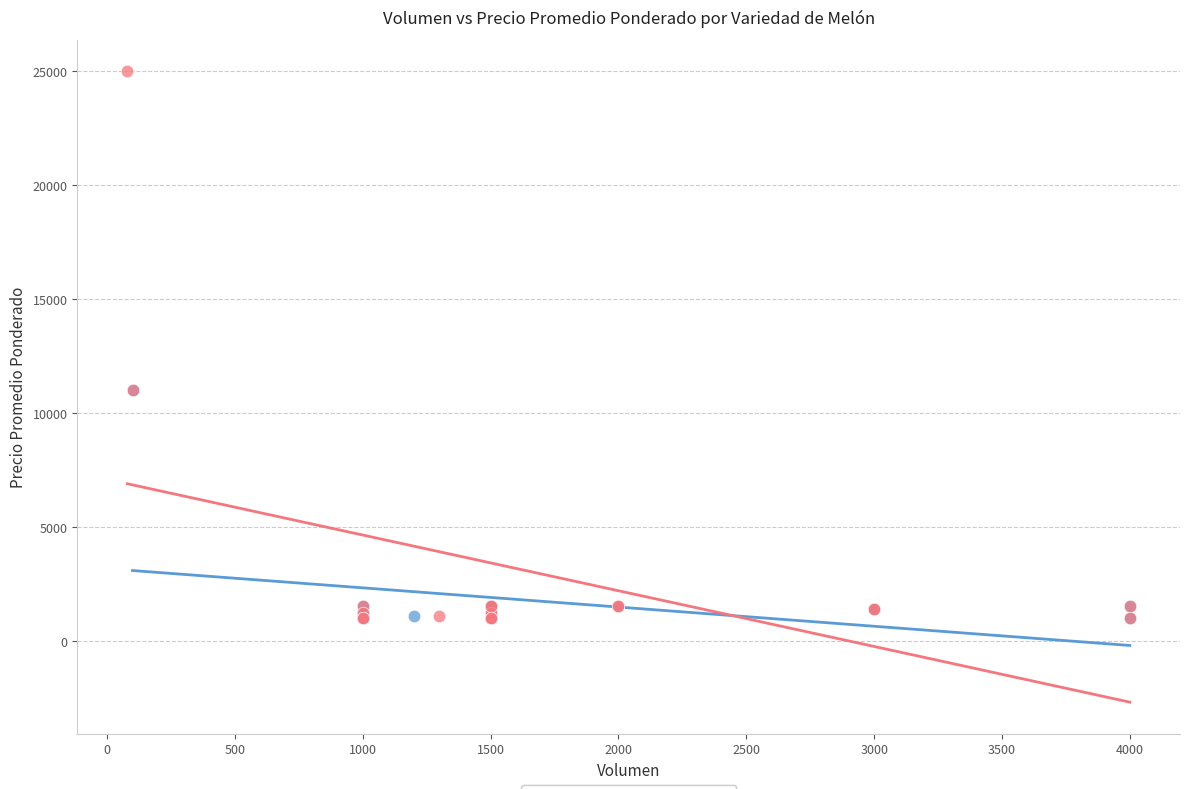

Which series has the largest Y range (max minus min)?

Tuna